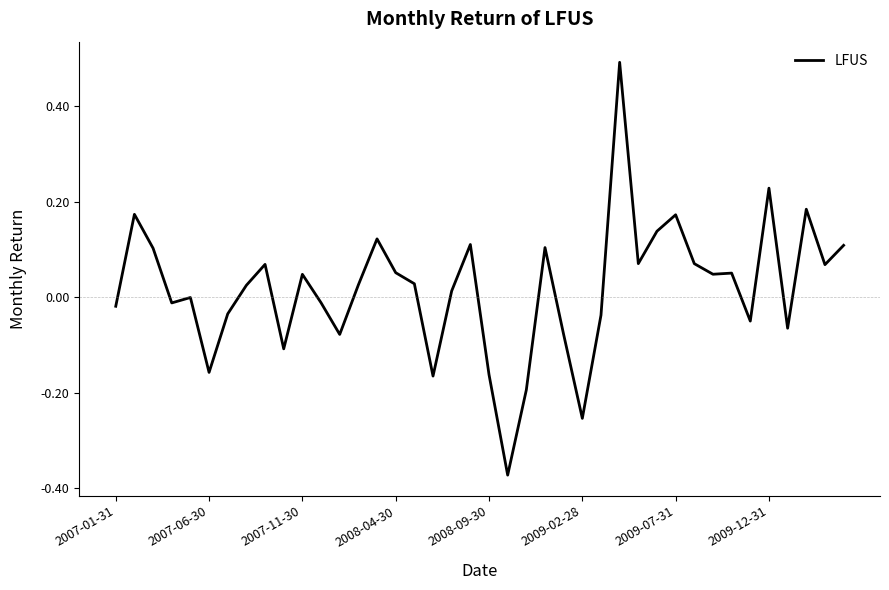

What is the greatest value displayed?

0.5